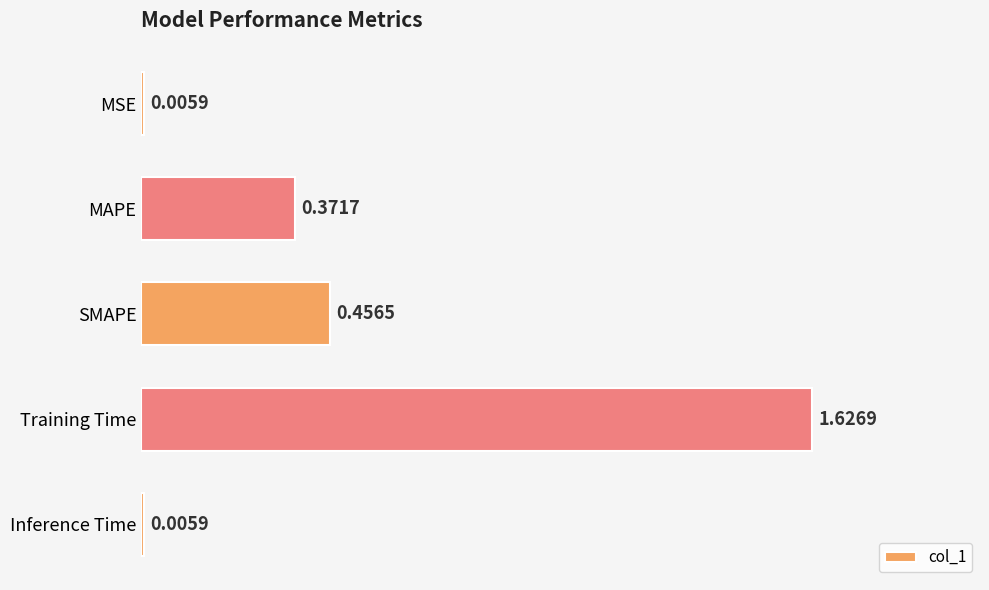

What is the change in value from MAPE to Training Time?

+1.3